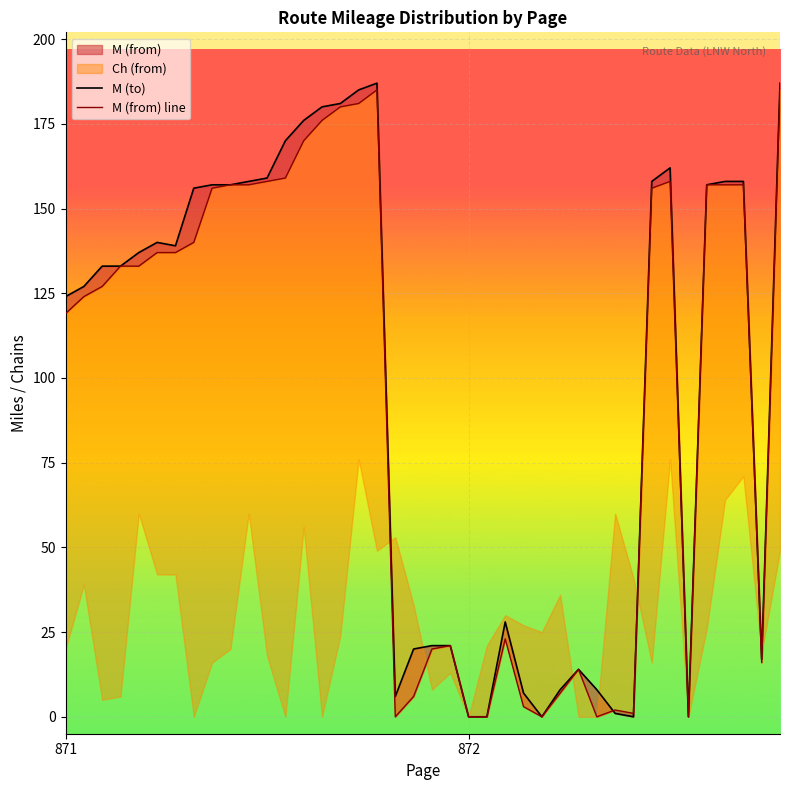

Where is the first local minimum for M (from) line?

18